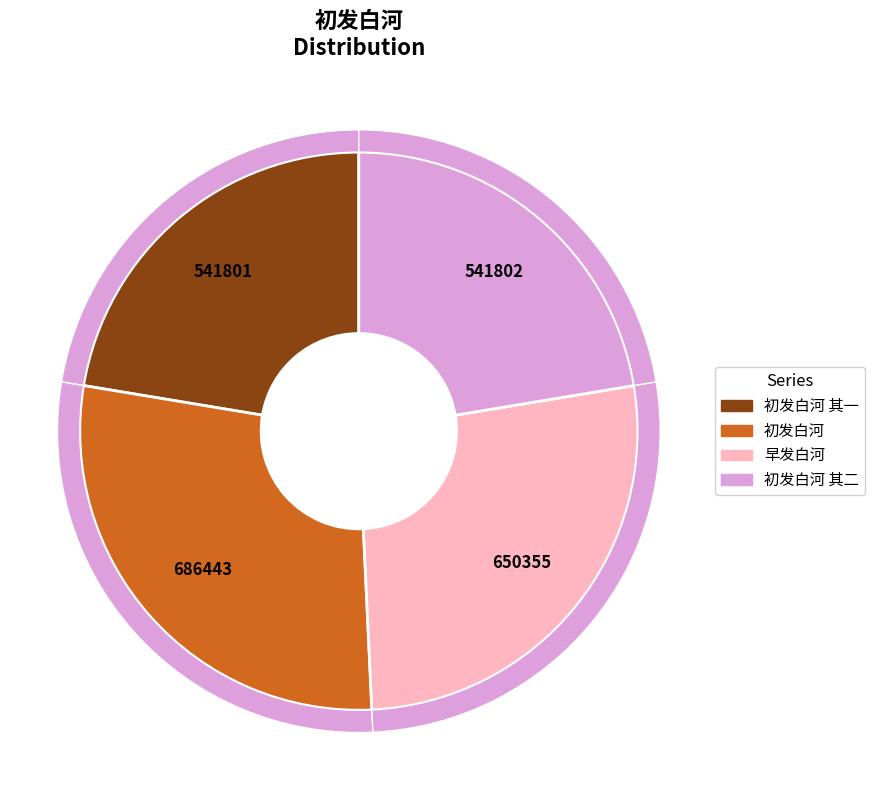

What is the smallest slice in the pie chart?

初发白河 其一